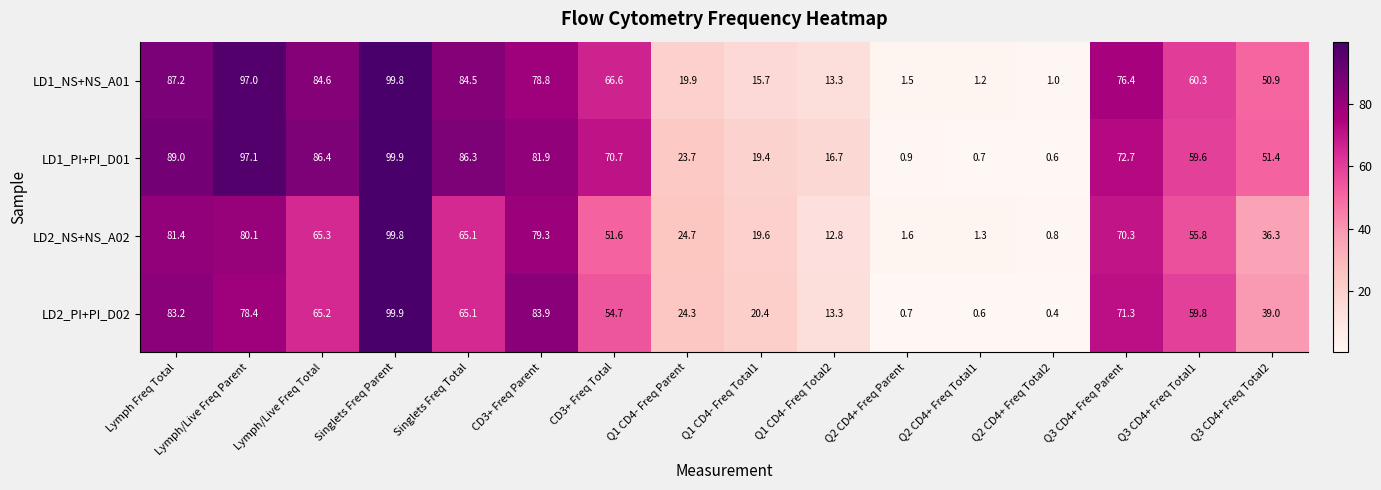

How many data points does each series have?

16